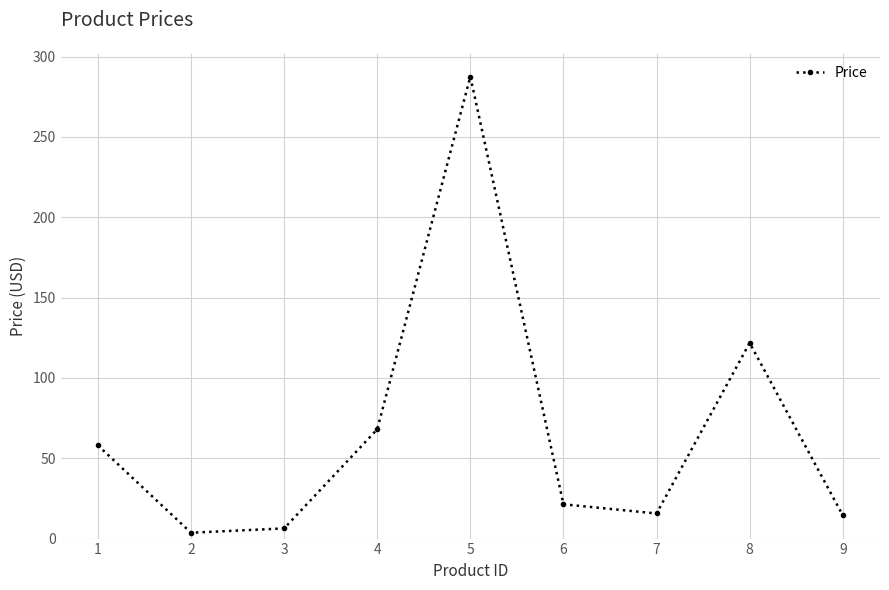

The value at 1 is 58.0. True or false?

True